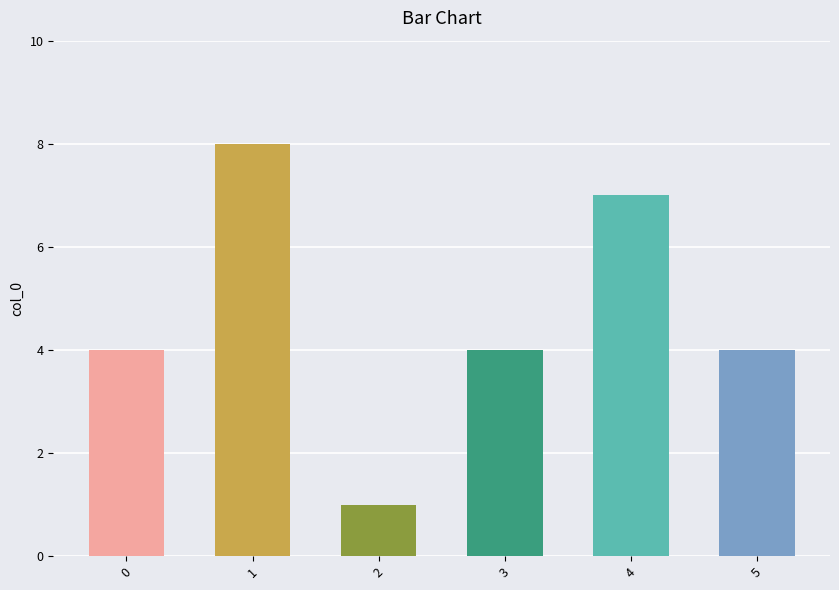

Reading right to left, list all the values displayed in this chart.

5=4	4=7	3=4	2=1	1=8	0=4